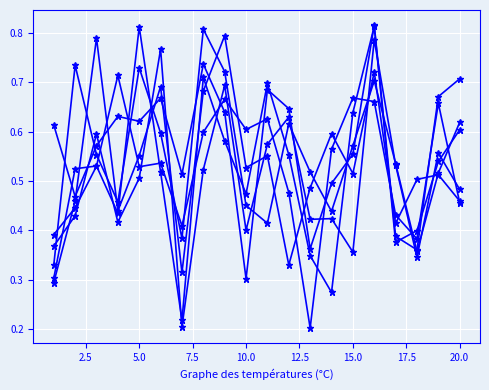

How many lines are shown in the chart?

6